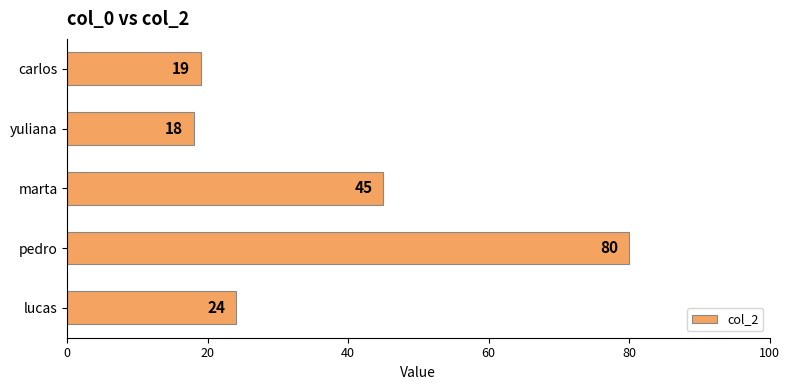

What is the ratio of the value at pedro to the value at lucas?

3.3